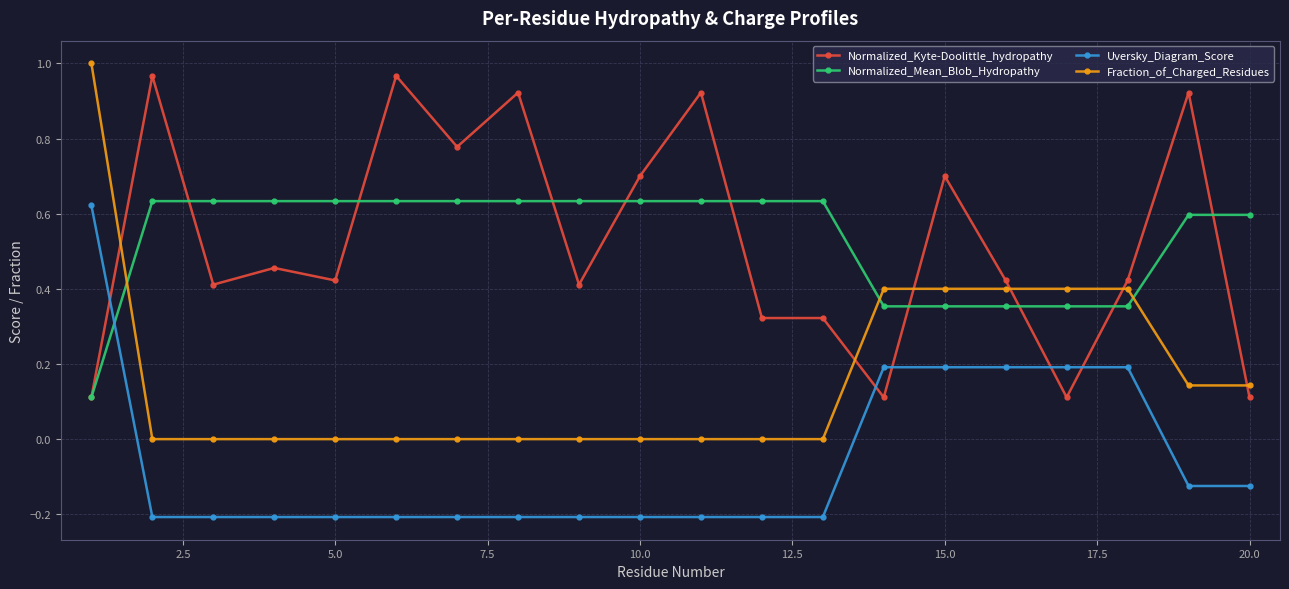

True or false: Normalized_Kyte-Doolittle_hydropathy and Uversky_Diagram_Score cross at least once.

True